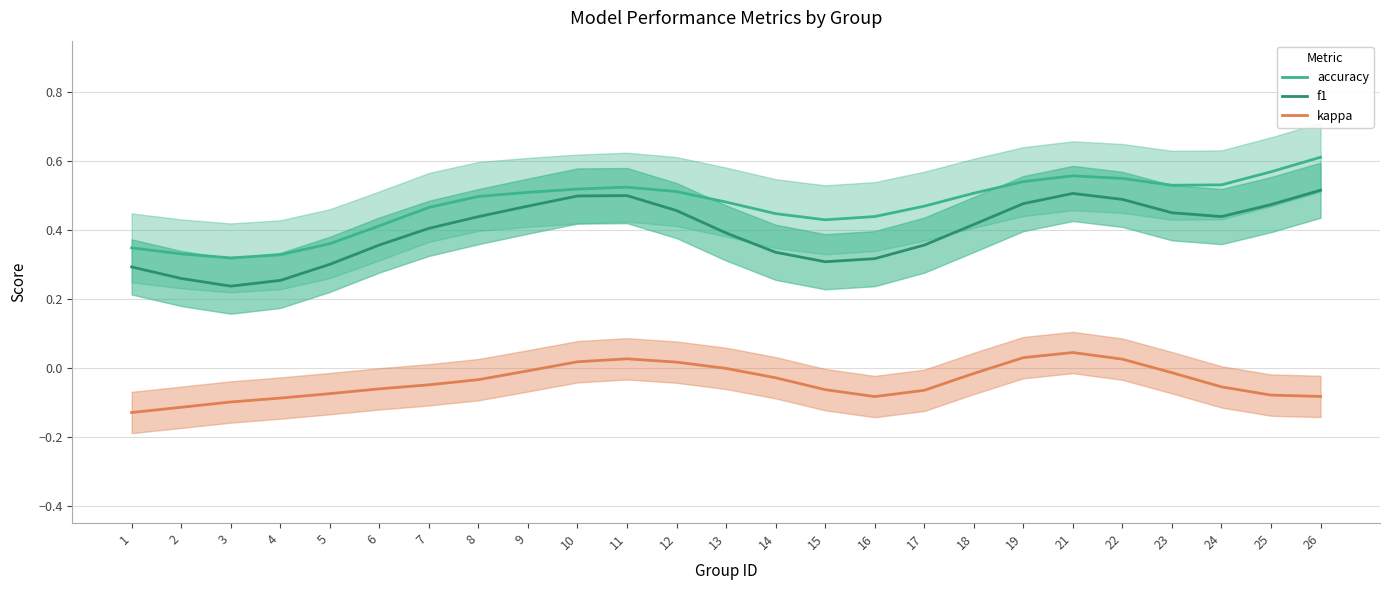

Is the value of f1 at 4 greater than the value of accuracy at 5?

No